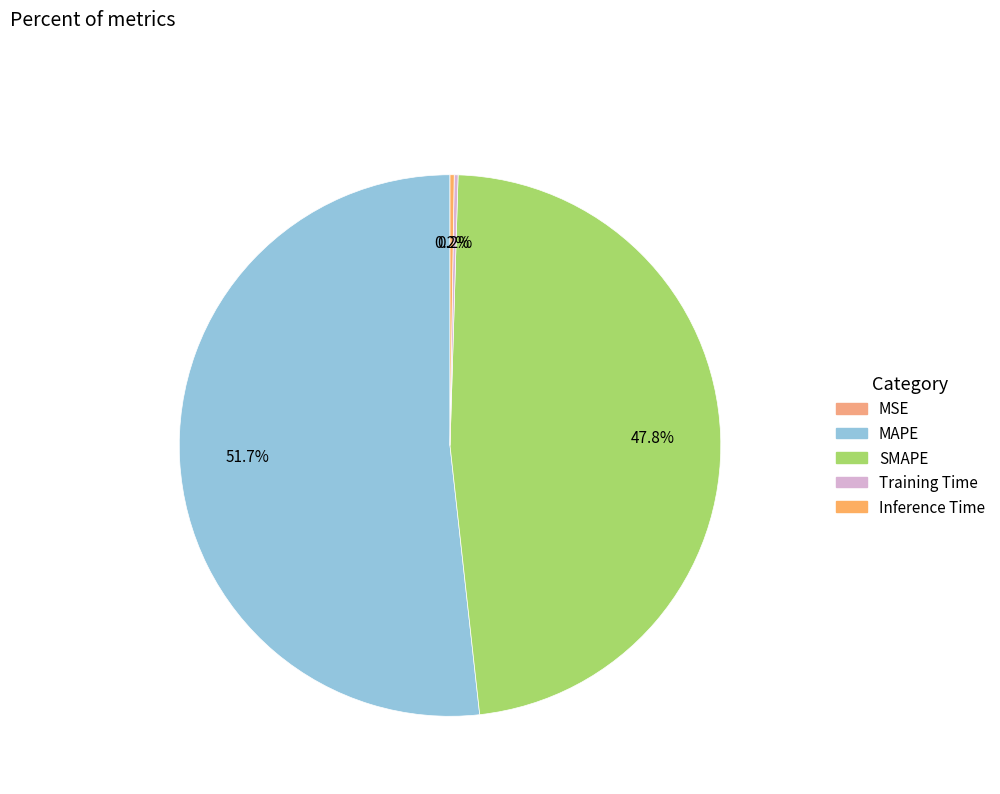

Count the number of slices in the pie.

5